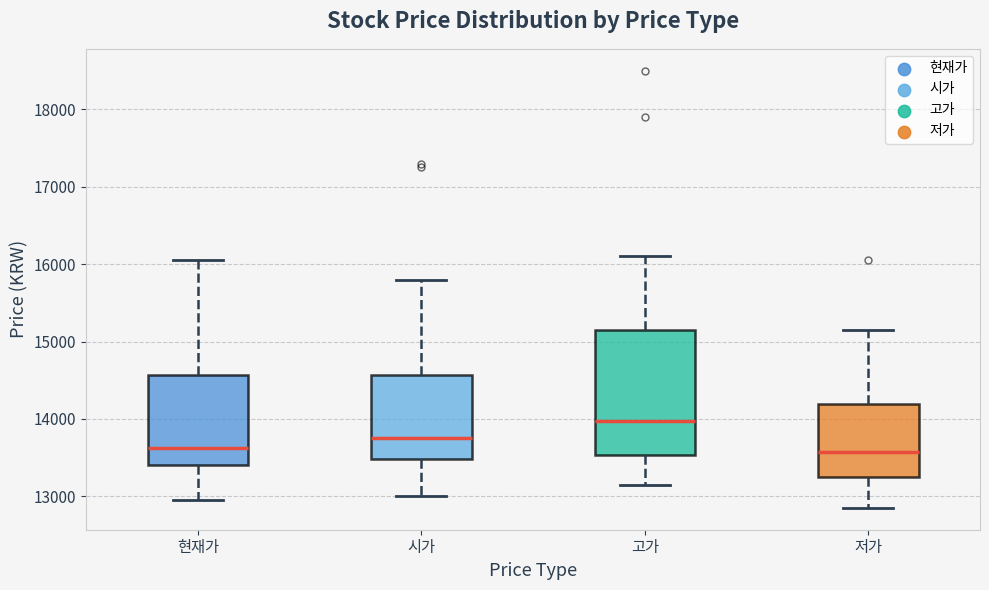

Which box is the tallest, from its lower edge to its upper edge?

고가